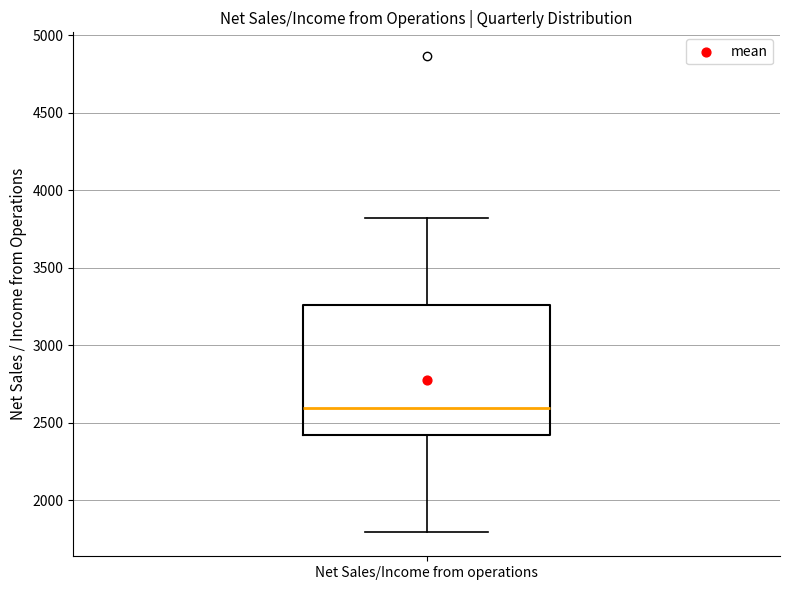

Transcribe this box plot: give where the median line is, the range the box spans, and where the two whiskers end, as read against the y-axis. The values are not printed on the chart, so give them approximately, as read against the axis.

median 2600, box 2400 to 3250, whiskers 1800 to 3800